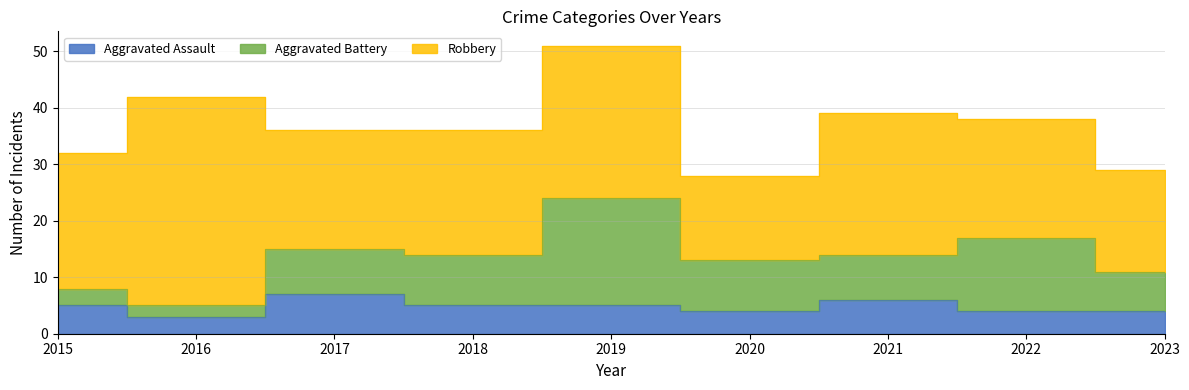

How many data points does each series have?

9